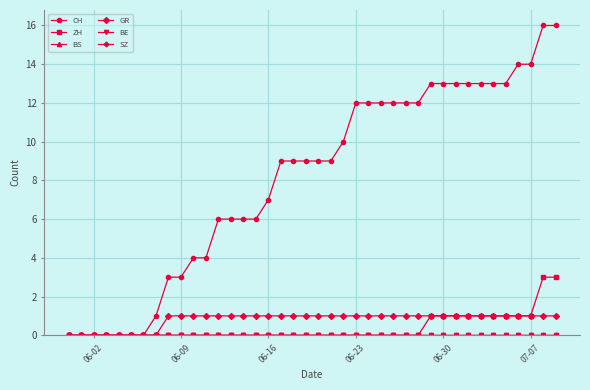

Does the chart have visible grid lines?

Yes